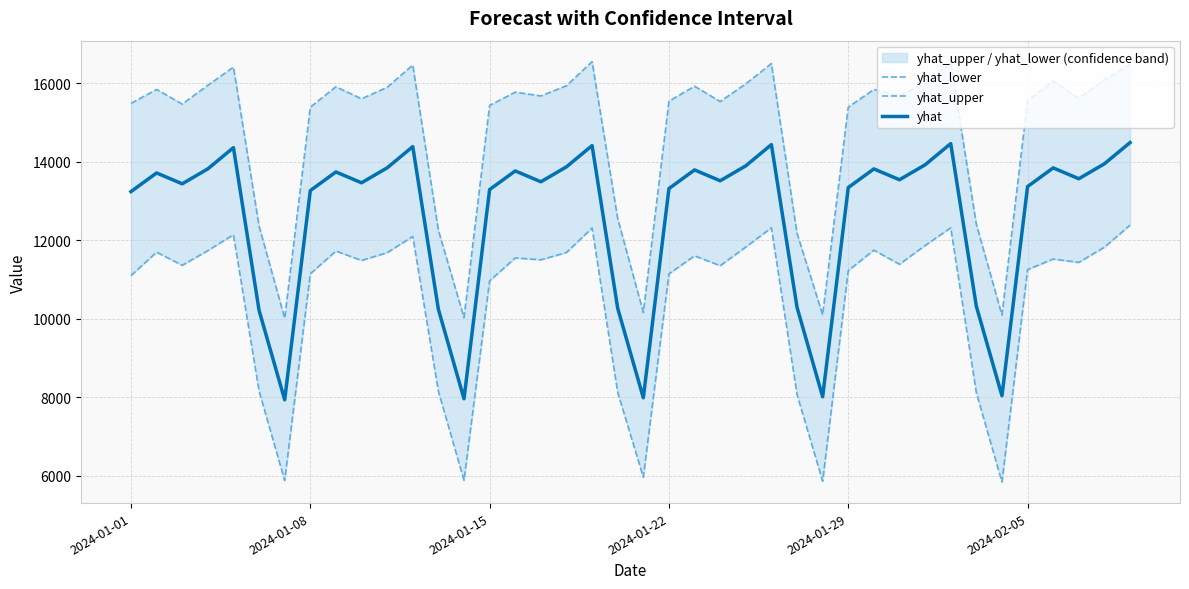

True or false: yhat_upper and yhat_lower cross at least once.

False